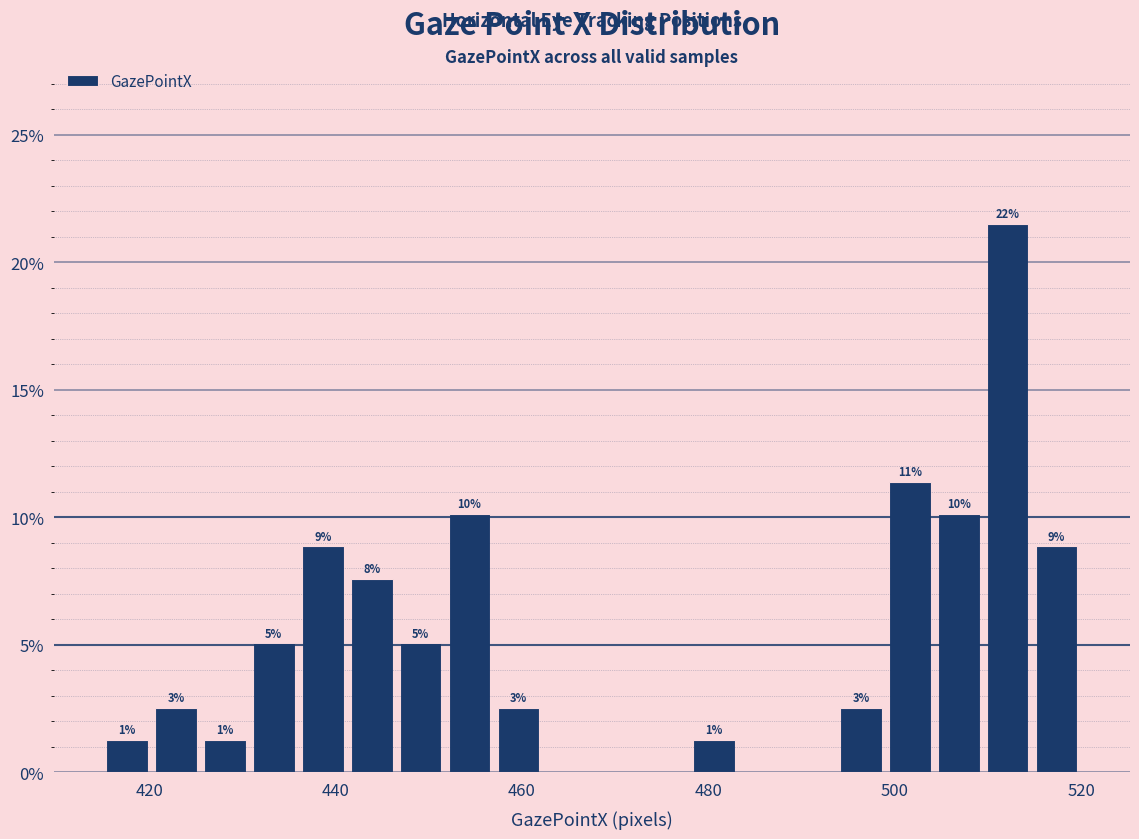

Read against the x-axis, roughly where is the centre of the tallest bar?

512